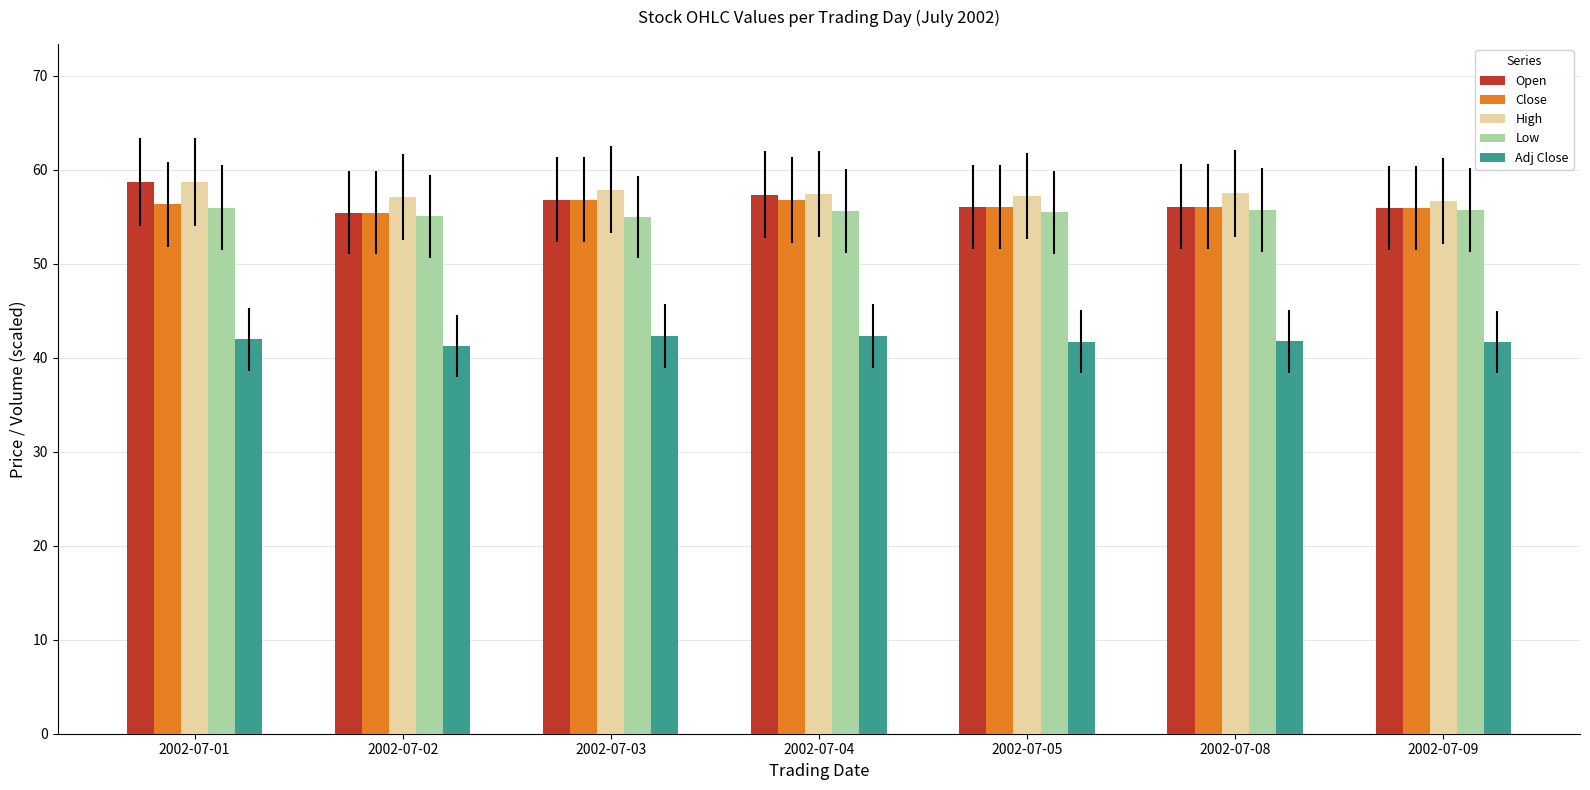

What is the average value of the High series?

57.5